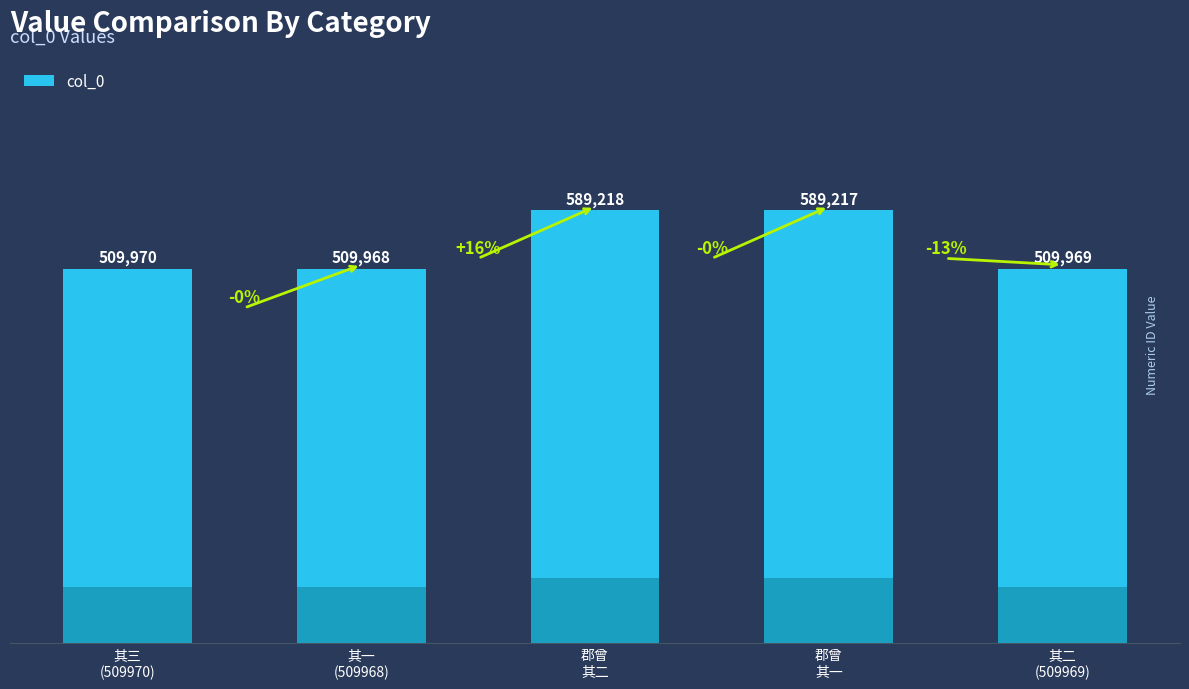

Reading left to right, extract all data points from this chart.

其三
(509970)=509970	其一
(509968)=509968	郡曾
其二=589218	郡曾
其一=589217	其二
(509969)=509969